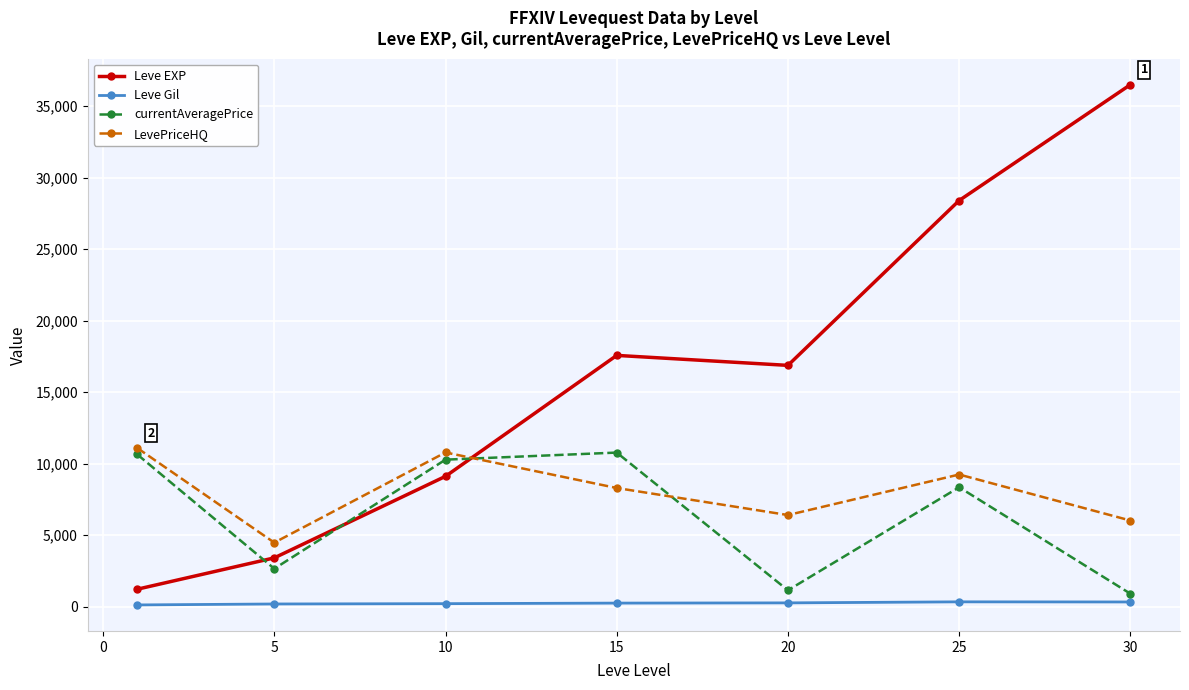

What is the average value of the Leve Gil series?

235.0